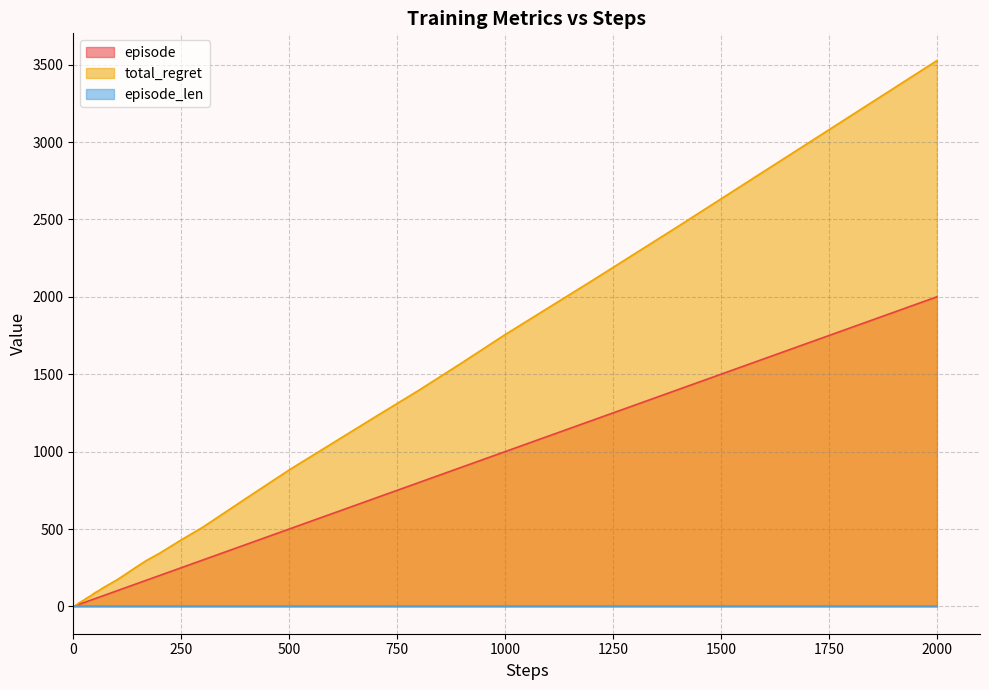

What is the difference between the maximum and minimum values in the episode series?

1999